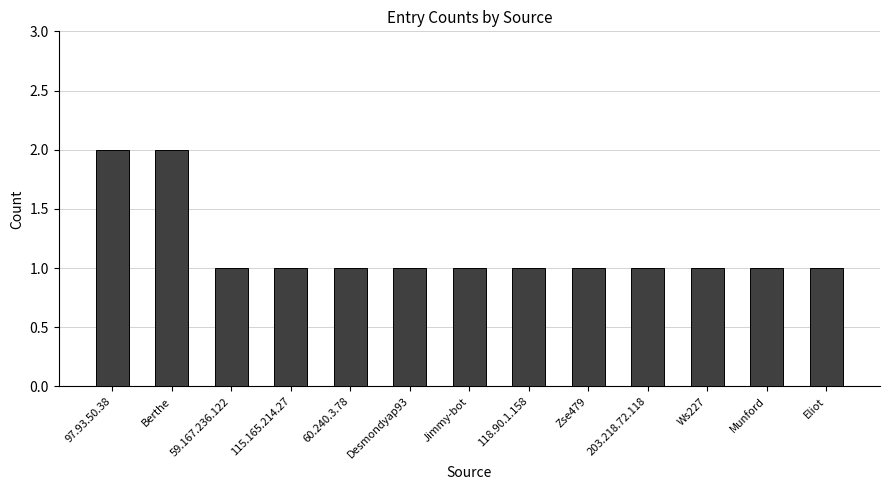

What position from the left is 59.167.236.122?

3